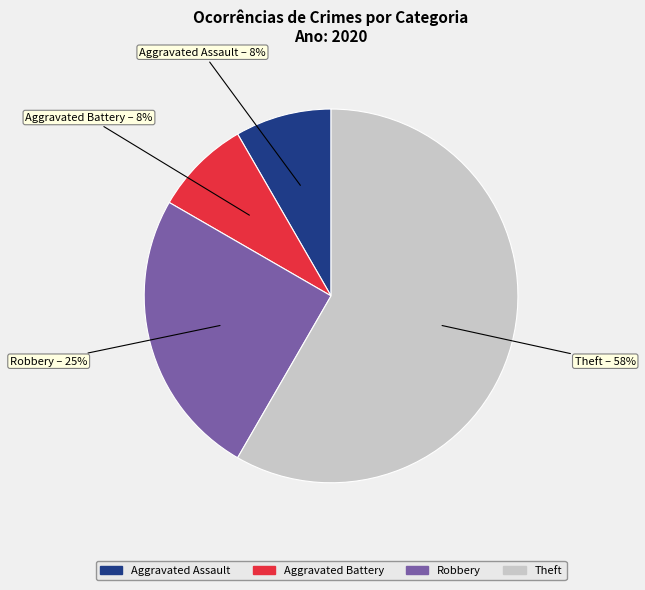

Combined, do Aggravated Battery and Robbery account for over 50%?

No